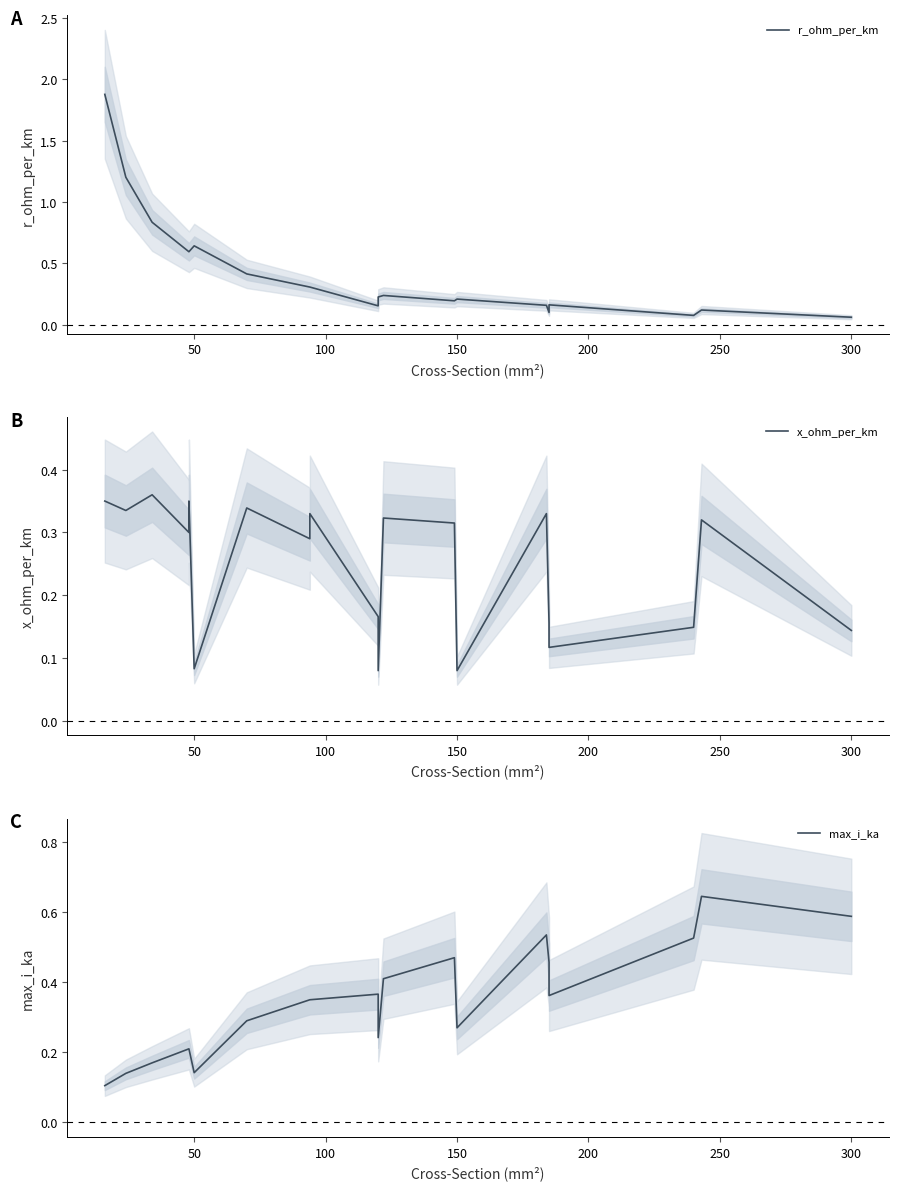

What is the value of the r_ohm_per_km point at the 14th from the left?

0.2